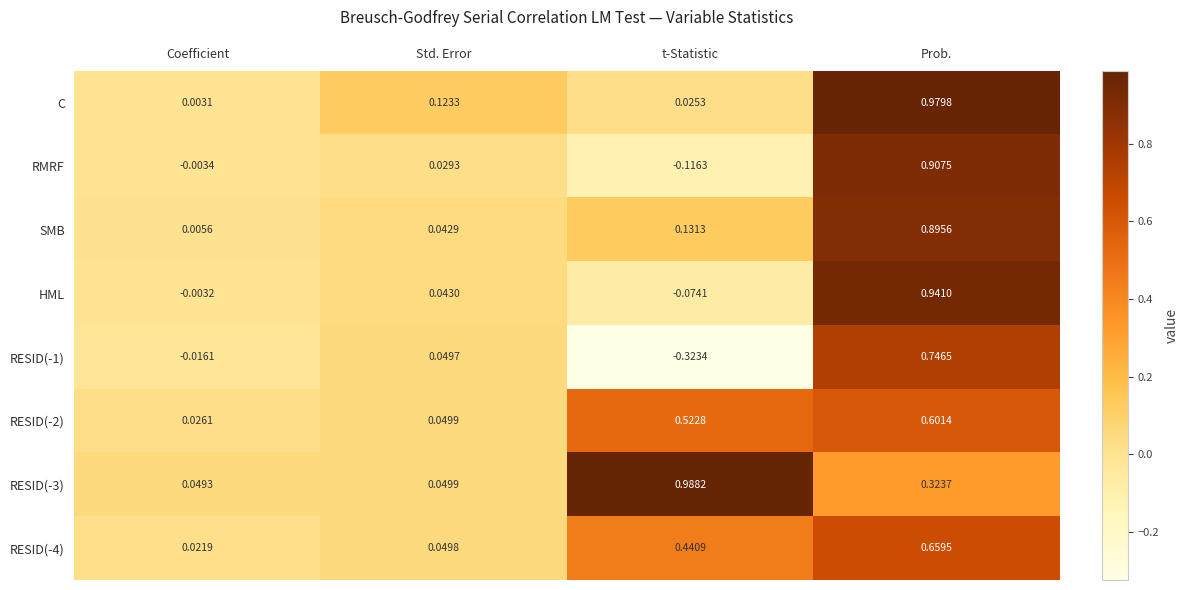

Which category has the highest value across all series?

t-Statistic